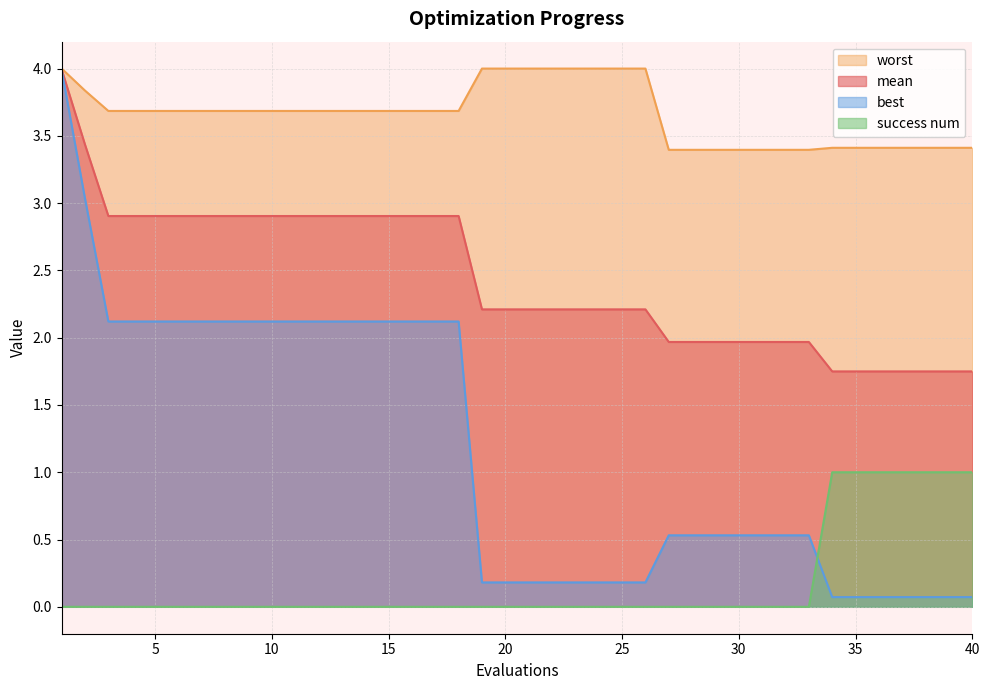

Reading left to right, list all the values displayed in this chart.

mean: 1=4.0	2=3.4	3=2.9	4=2.9	5=2.9	6=2.9	7=2.9	8=2.9	9=2.9	10=2.9	11=2.9	12=2.9	13=2.9	14=2.9	15=2.9	16=2.9	17=2.9	18=2.9	19=2.2	20=2.2	21=2.2	22=2.2	23=2.2	24=2.2	25=2.2	26=2.2	27=2.0	28=2.0	29=2.0	30=2.0	31=2.0	32=2.0	33=2.0	34=1.7	35=1.7	36=1.7	37=1.7	38=1.7	39=1.7	40=1.7
best: 1=4.0	2=3.0	3=2.1	4=2.1	5=2.1	6=2.1	7=2.1	8=2.1	9=2.1	10=2.1	11=2.1	12=2.1	13=2.1	14=2.1	15=2.1	16=2.1	17=2.1	18=2.1	19=0.2	20=0.2	21=0.2	22=0.2	23=0.2	24=0.2	25=0.2	26=0.2	27=0.5	28=0.5	29=0.5	30=0.5	31=0.5	32=0.5	33=0.5	34=0.1	35=0.1	36=0.1	37=0.1	38=0.1	39=0.1	40=0.1
worst: 1=4.0	2=3.8	3=3.7	4=3.7	5=3.7	6=3.7	7=3.7	8=3.7	9=3.7	10=3.7	11=3.7	12=3.7	13=3.7	14=3.7	15=3.7	16=3.7	17=3.7	18=3.7	19=4.0	20=4.0	21=4.0	22=4.0	23=4.0	24=4.0	25=4.0	26=4.0	27=3.4	28=3.4	29=3.4	30=3.4	31=3.4	32=3.4	33=3.4	34=3.4	35=3.4	36=3.4	37=3.4	38=3.4	39=3.4	40=3.4
success num: 1=0.0	2=0.0	3=0.0	4=0.0	5=0.0	6=0.0	7=0.0	8=0.0	9=0.0	10=0.0	11=0.0	12=0.0	13=0.0	14=0.0	15=0.0	16=0.0	17=0.0	18=0.0	19=0.0	20=0.0	21=0.0	22=0.0	23=0.0	24=0.0	25=0.0	26=0.0	27=0.0	28=0.0	29=0.0	30=0.0	31=0.0	32=0.0	33=0.0	34=1.0	35=1.0	36=1.0	37=1.0	38=1.0	39=1.0	40=1.0